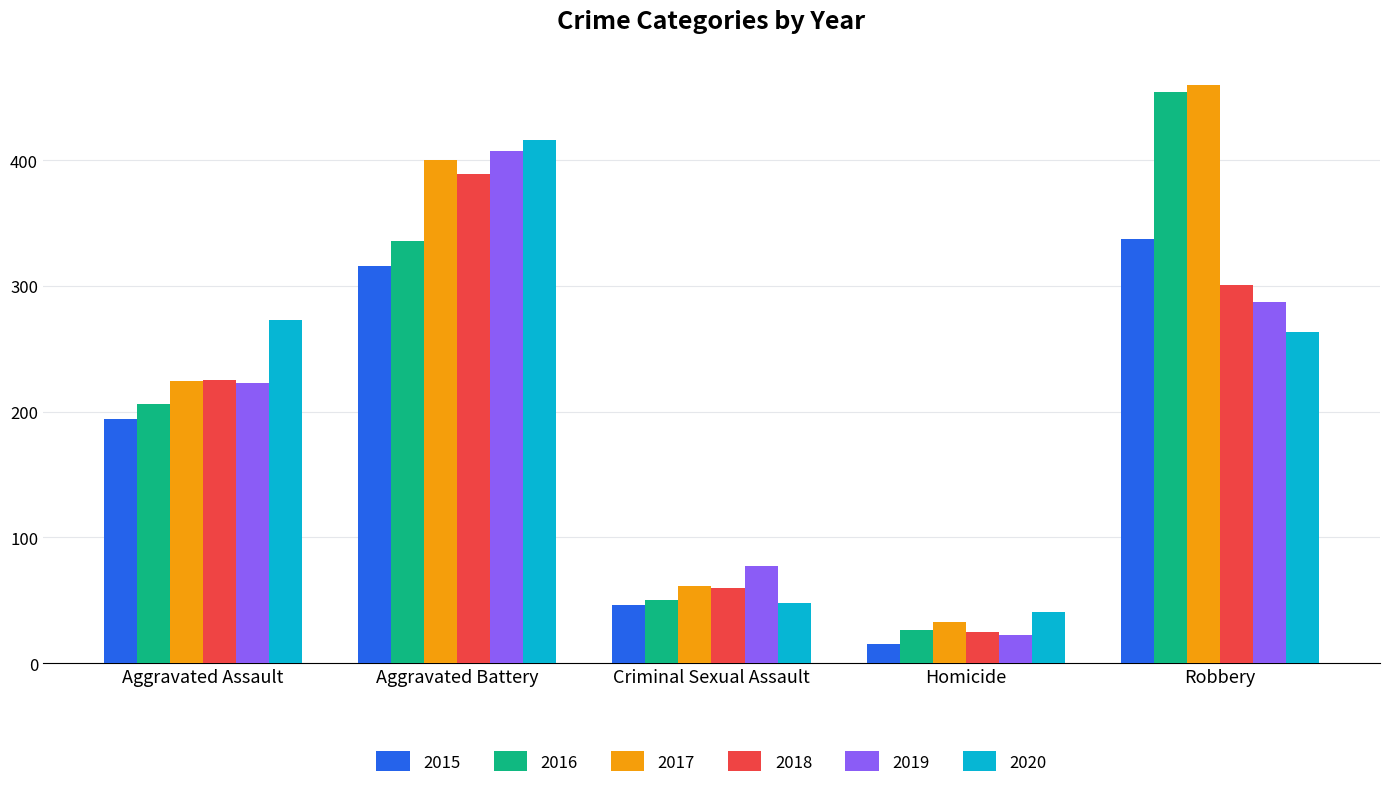

Reading left to right, extract all data points from this chart.

2015: Aggravated Assault=194	Aggravated Battery=316	Criminal Sexual Assault=46	Homicide=15	Robbery=337
2016: Aggravated Assault=206	Aggravated Battery=336	Criminal Sexual Assault=50	Homicide=26	Robbery=454
2017: Aggravated Assault=224	Aggravated Battery=400	Criminal Sexual Assault=61	Homicide=33	Robbery=460
2018: Aggravated Assault=225	Aggravated Battery=389	Criminal Sexual Assault=60	Homicide=25	Robbery=301
2019: Aggravated Assault=223	Aggravated Battery=407	Criminal Sexual Assault=77	Homicide=22	Robbery=287
2020: Aggravated Assault=273	Aggravated Battery=416	Criminal Sexual Assault=48	Homicide=41	Robbery=263